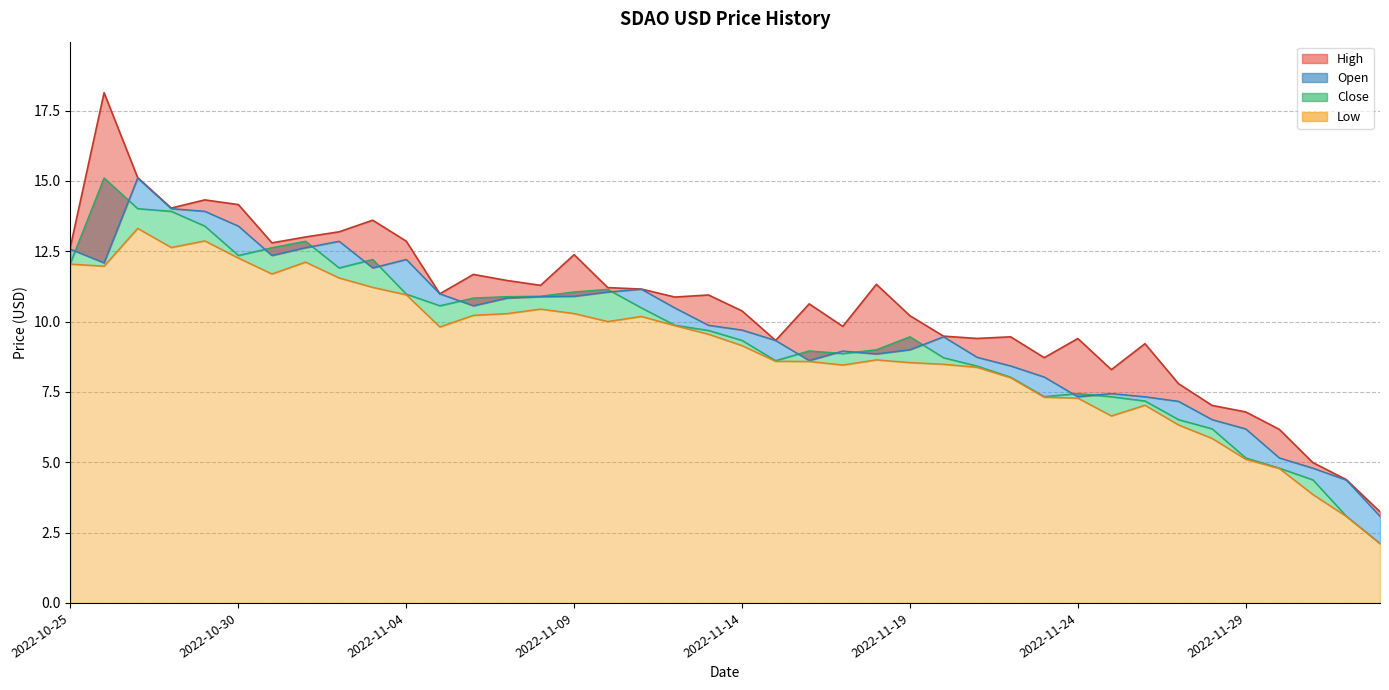

True or false: High has more than 1 interior local peaks.

True